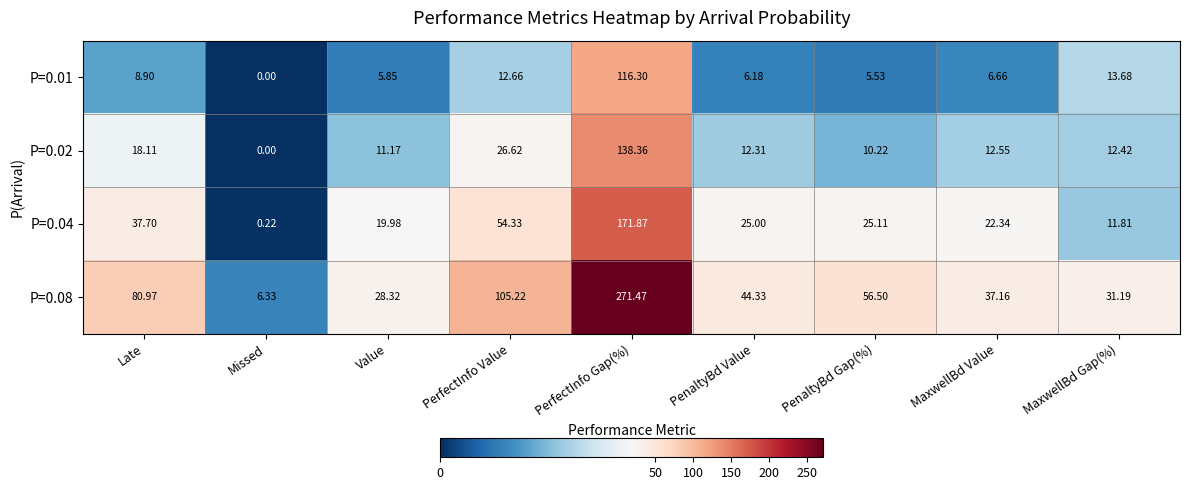

At which label does P=0.02 first exceed 12?

Late